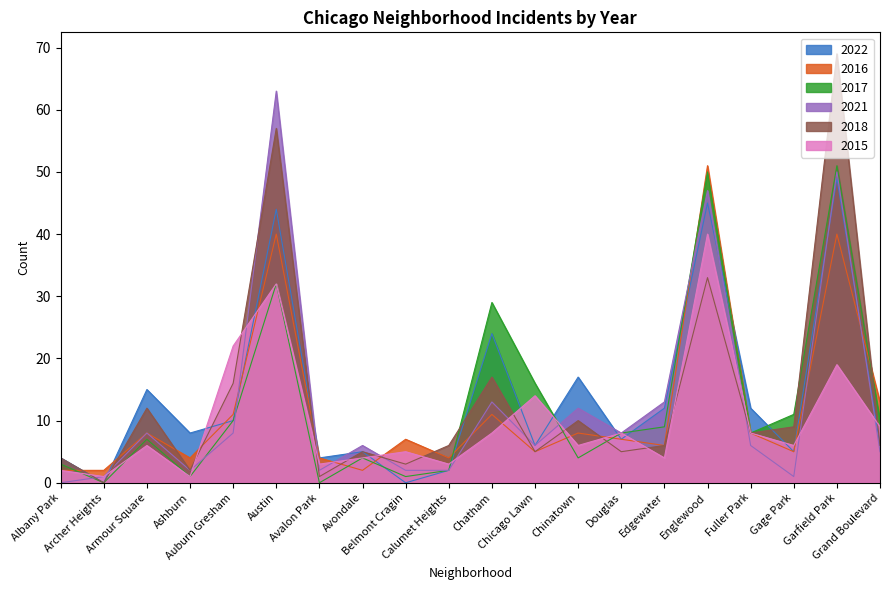

What are all the series names shown in the legend?

2022, 2016, 2017, 2021, 2018, 2015